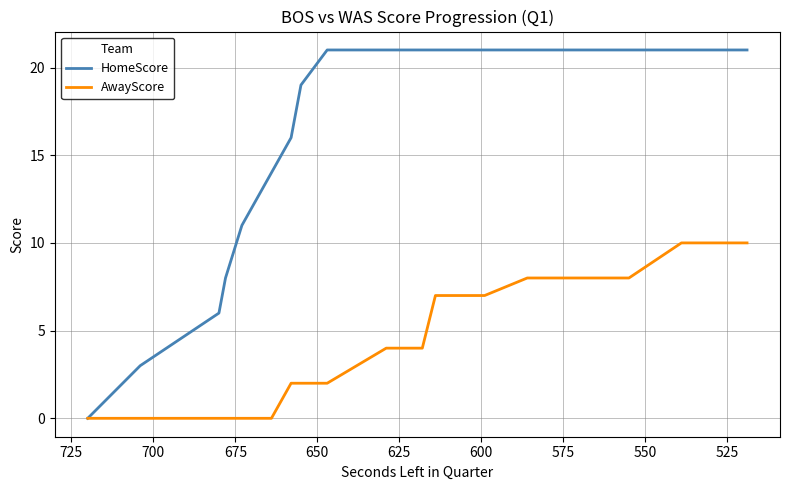

List the series in order of their peak value, lowest first.

AwayScore, HomeScore